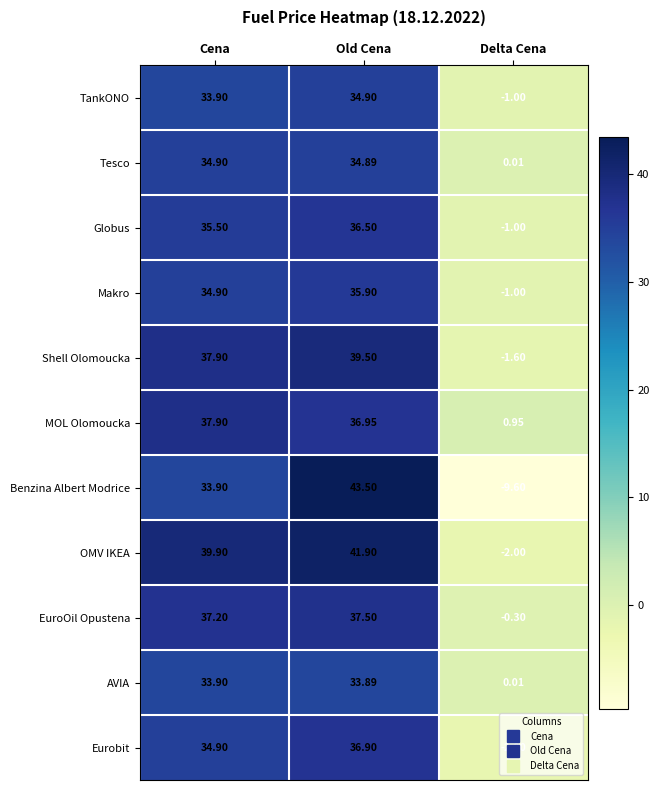

At Old Cena, list the series in order from smallest to largest.

AVIA, Tesco, TankONO, Makro, Globus, Eurobit, MOL Olomoucka, EuroOil Opustena, Shell Olomoucka, OMV IKEA, Benzina Albert Modrice